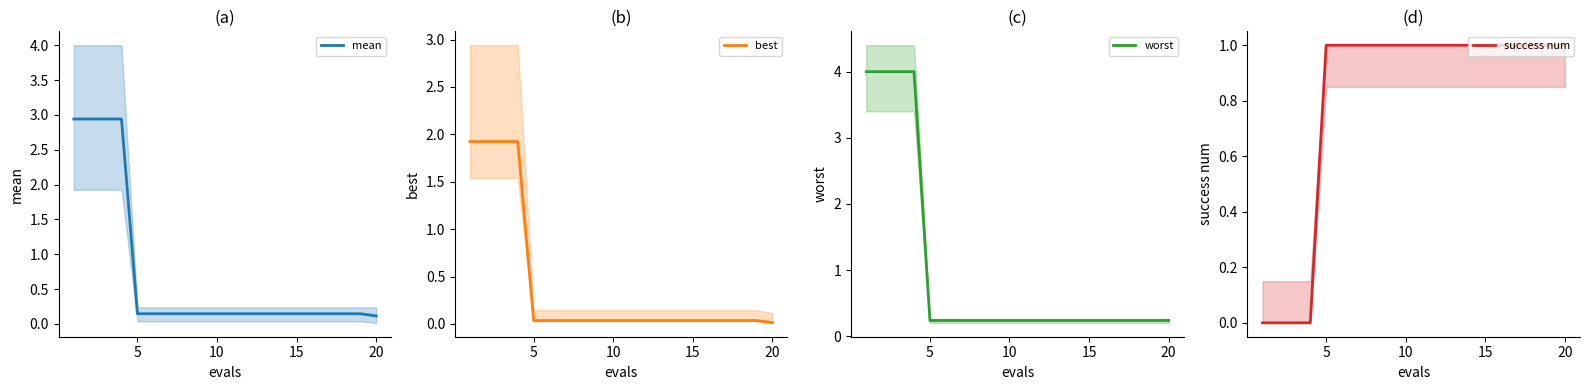

What is the maximum value for worst?

4.0